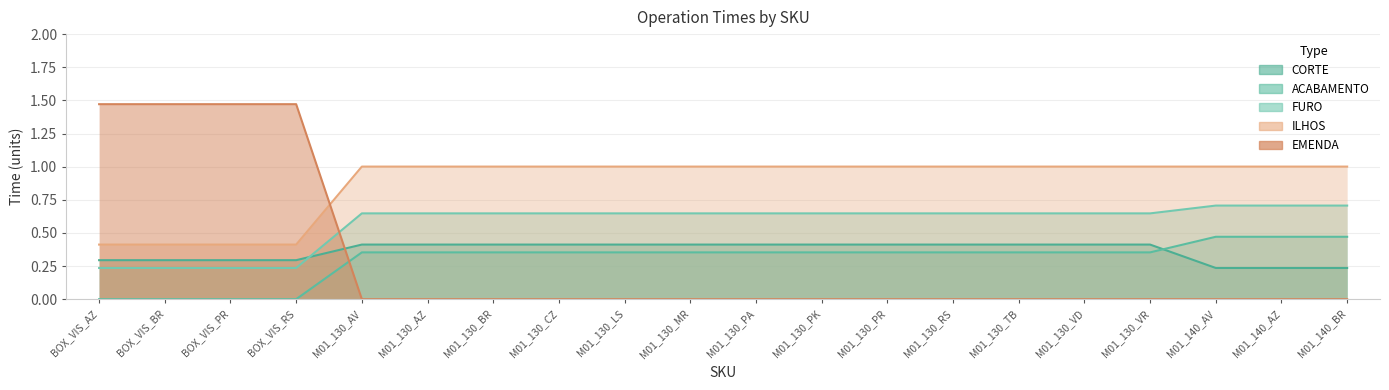

True or false: FURO and ACABAMENTO intersect in this chart.

False